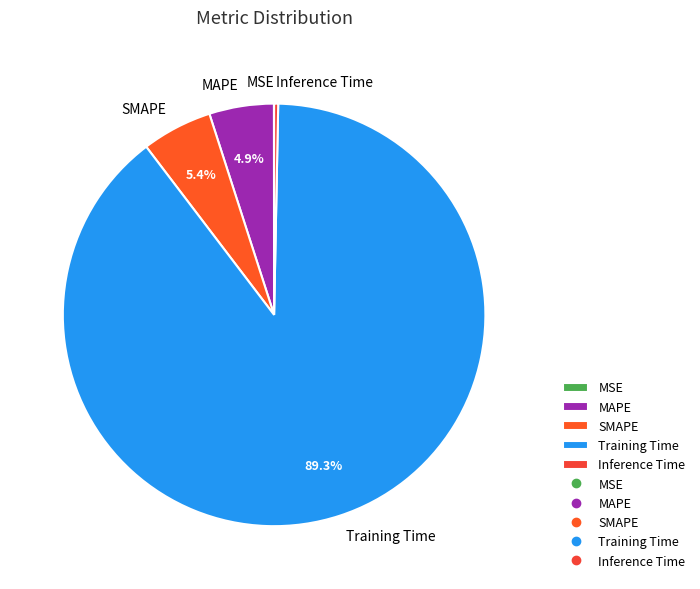

True or false: Inference Time accounts for 0% of the total.

True